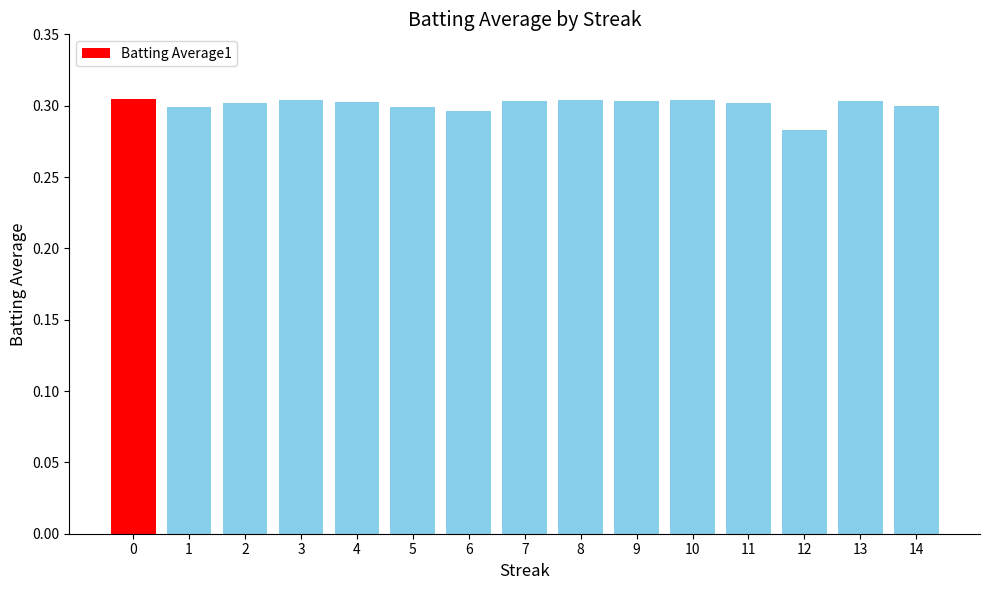

Which has a higher value, 3 or 6?

3